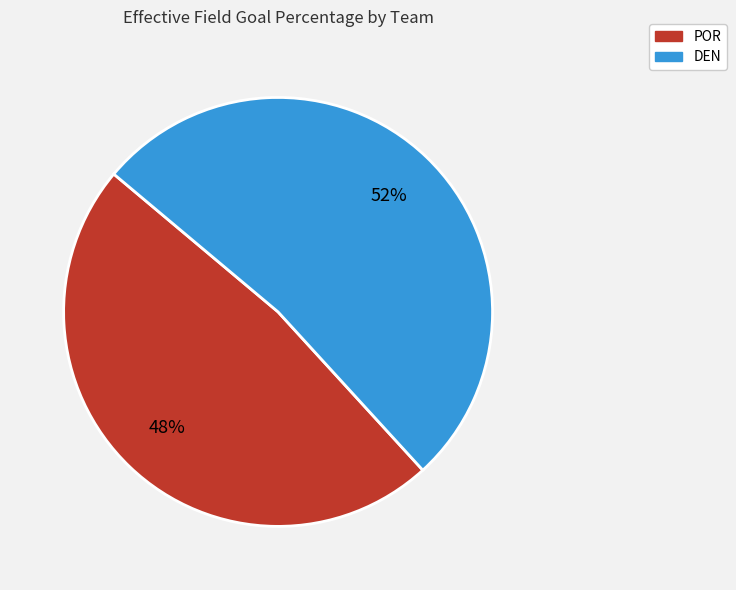

Which slice is the smallest?

POR